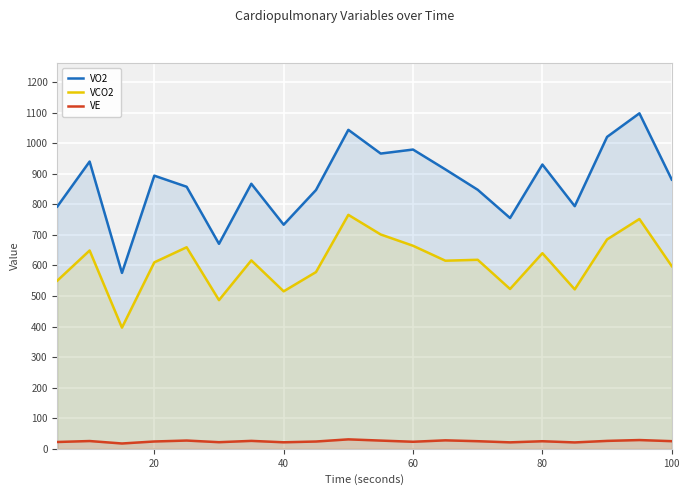

What is the difference between the maximum and minimum values in the VCO2 series?

369.1